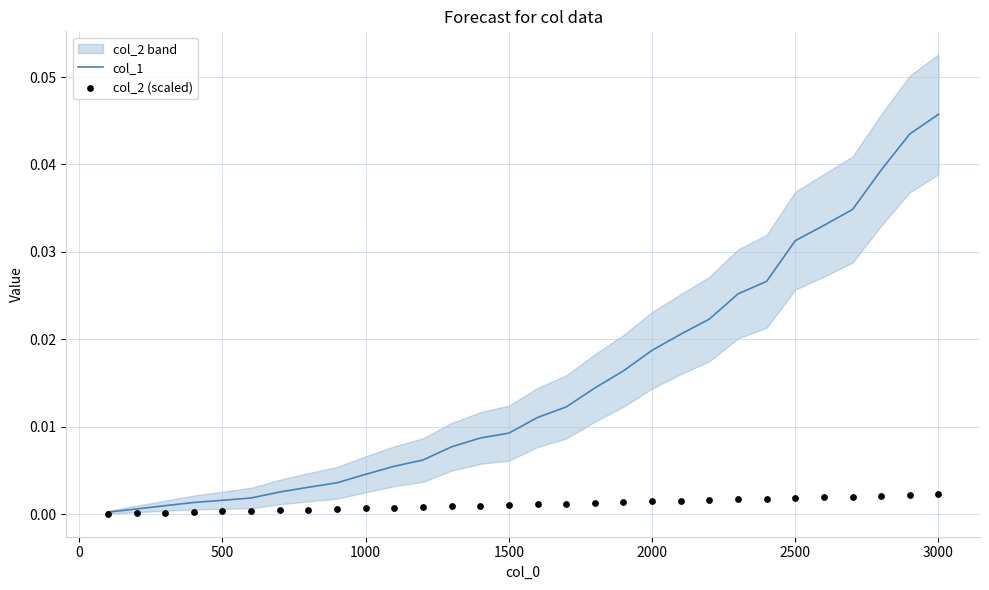

Which series has the largest Y range (max minus min)?

col_1